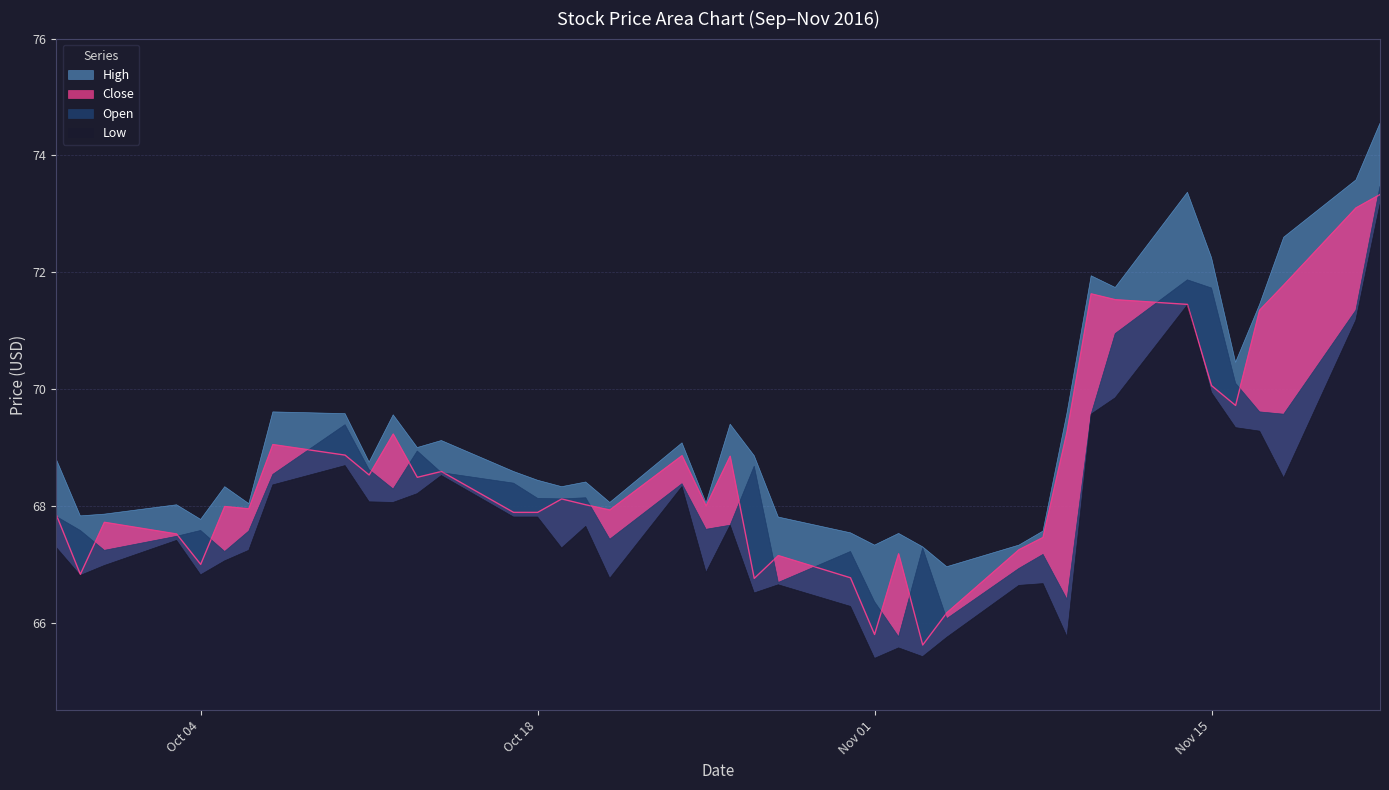

What is the sum of the Close values at 2016-10-06 and 2016-10-19?

136.1